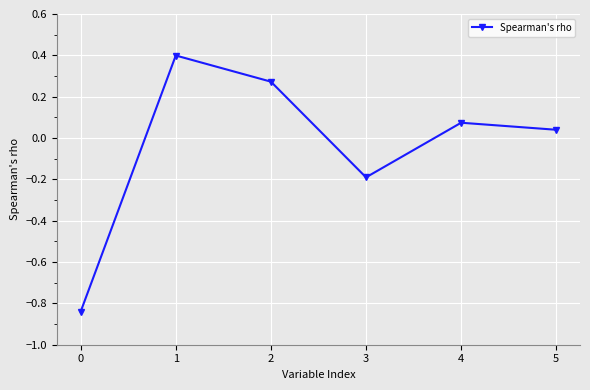

What is the maximum value shown in the chart?

0.4